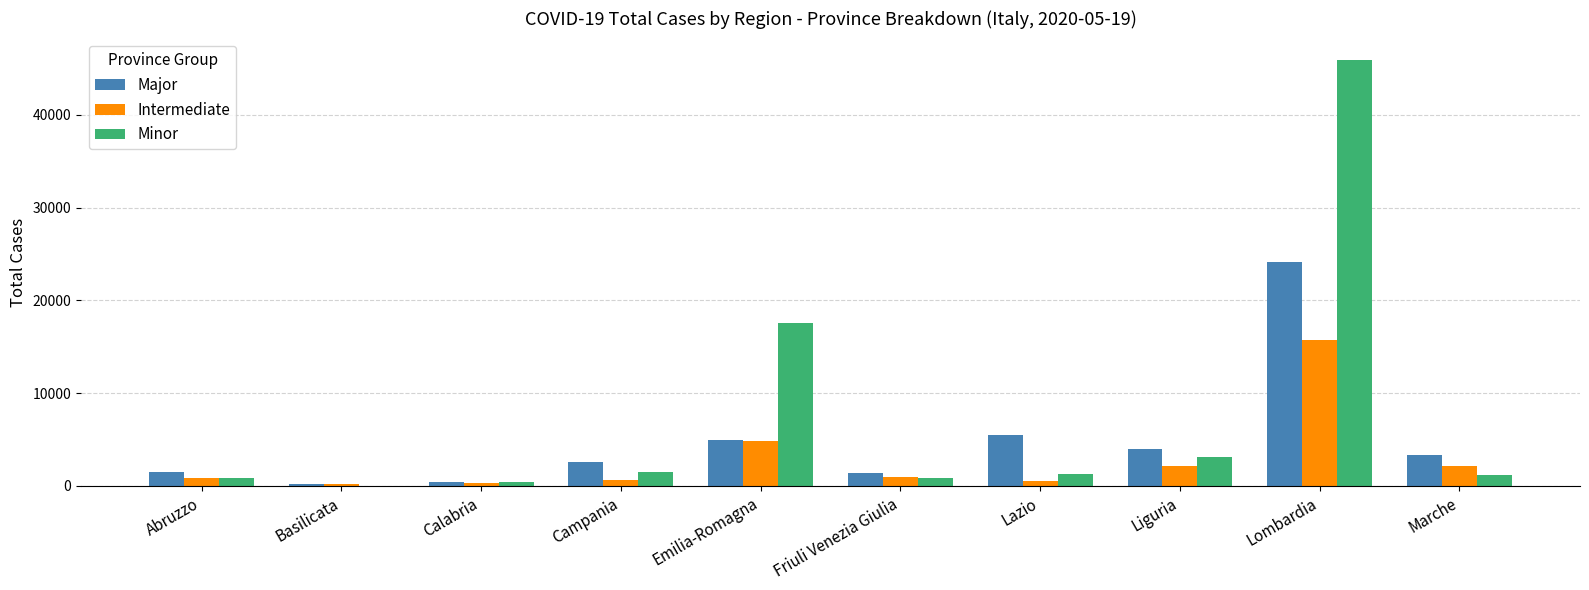

Is the value of Minor at Basilicata greater than the value of Major at Marche?

No